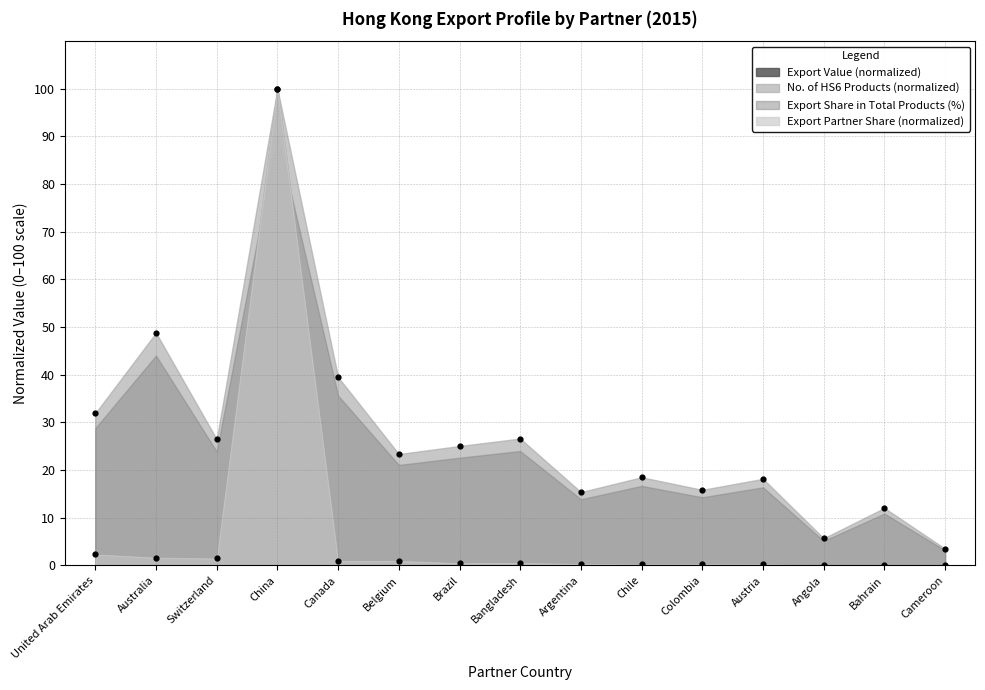

What is the change in value from United Arab Emirates to Australia?

-0.7